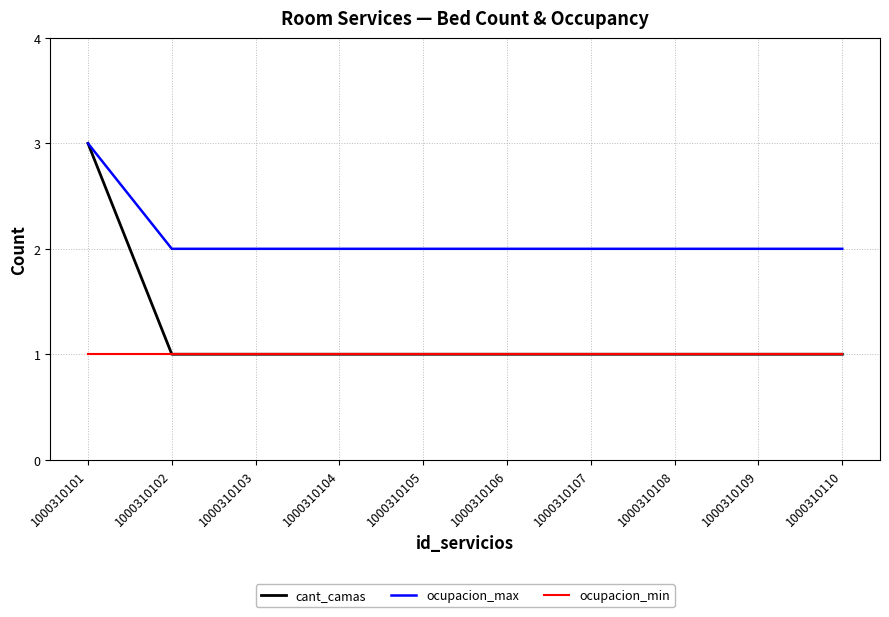

What is the total value across all series at 1000310102?

4